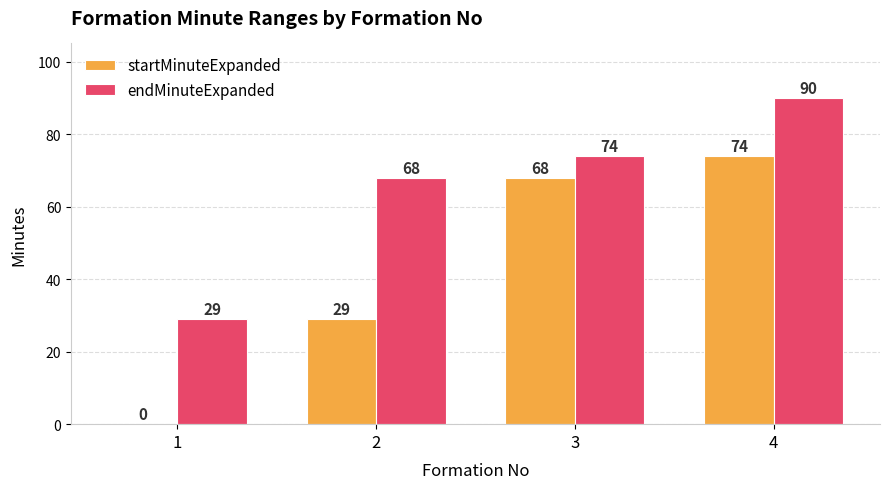

What is the maximum value for startMinuteExpanded?

74